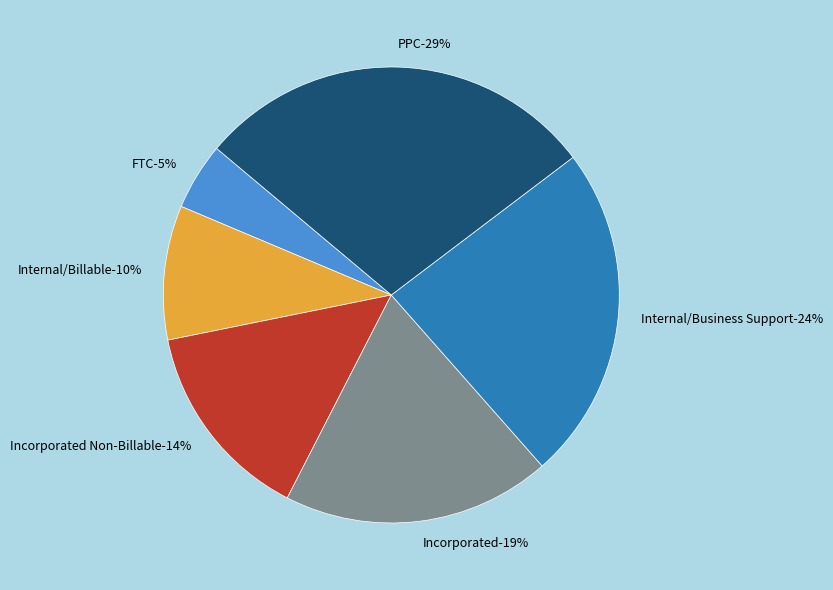

Approximately how many times larger is the value at Incorporated compared to Internal/Business Support?

0.8